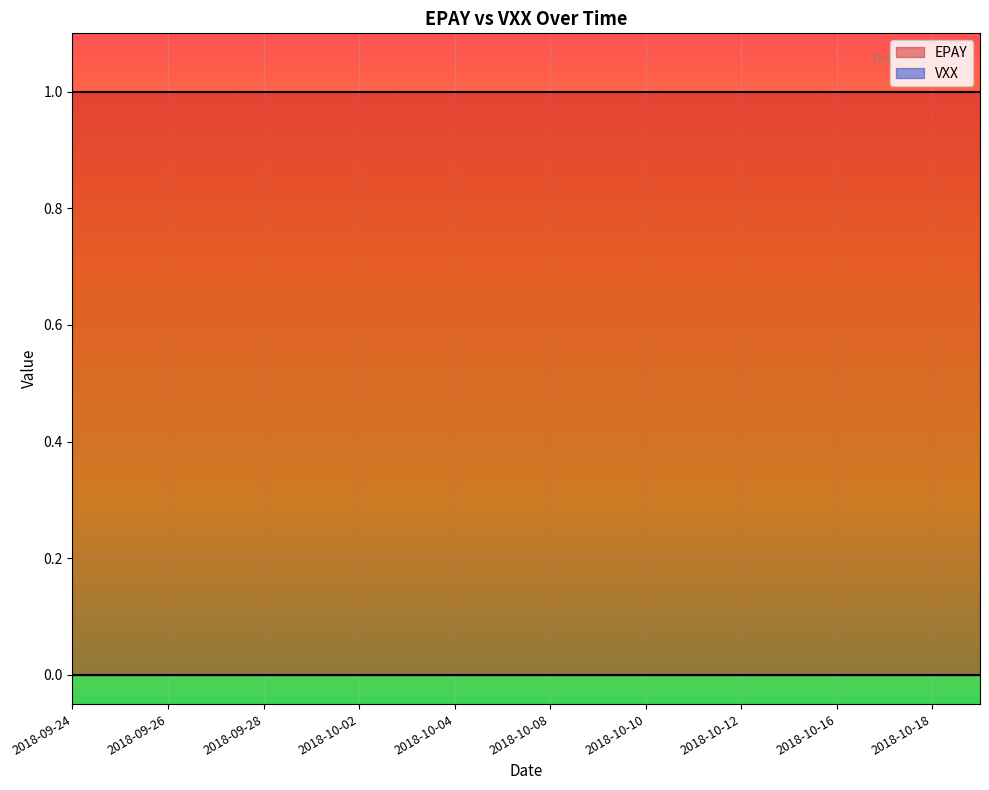

What is the value of the EPAY point at the 4th from the left?

1